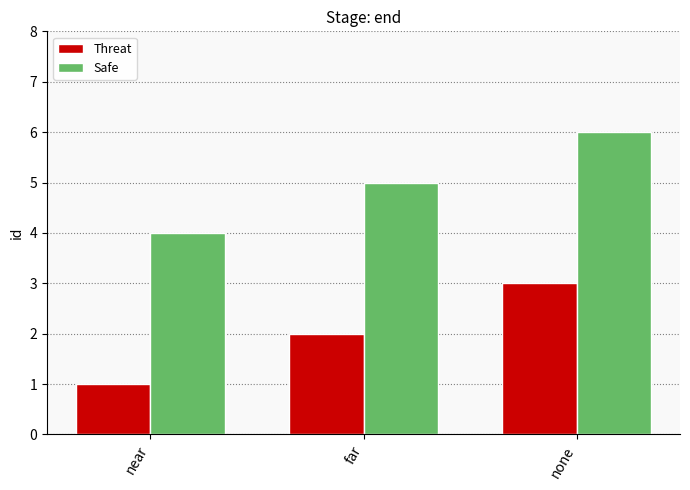

Reading right to left, list all the values displayed in this chart.

Threat: none=3	far=2	near=1
Safe: none=6	far=5	near=4